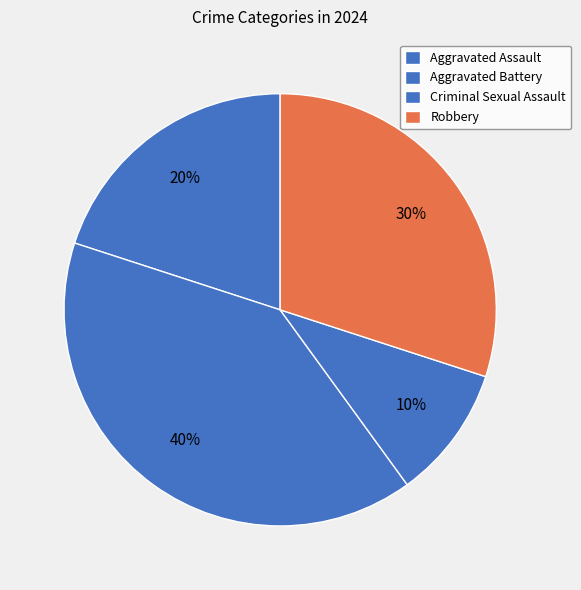

What is the ratio of the value at Aggravated Assault to the value at Criminal Sexual Assault?

2.0